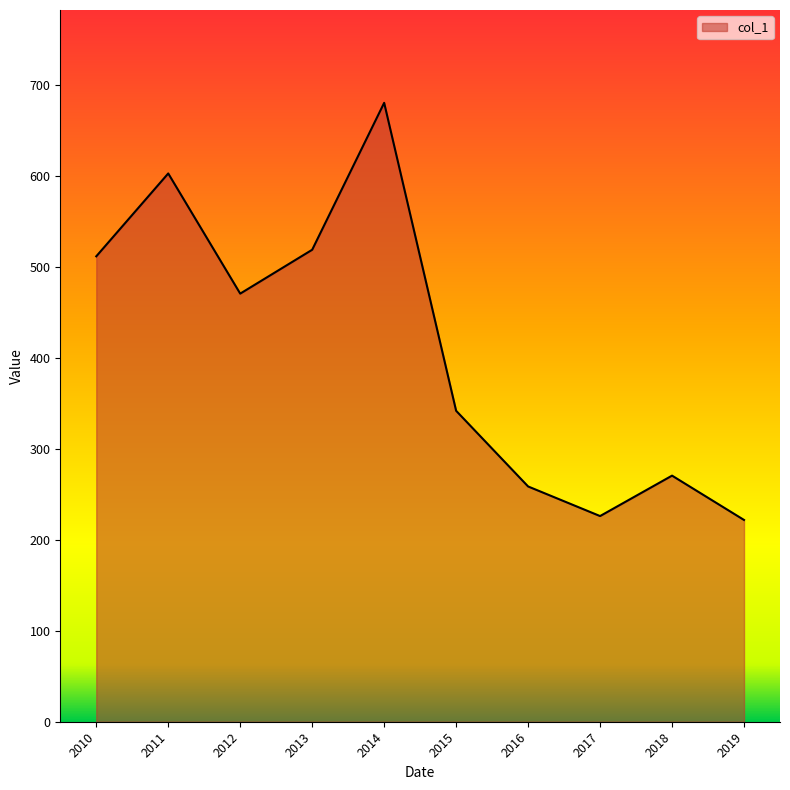

Which label corresponds to the largest value in the chart?

2014